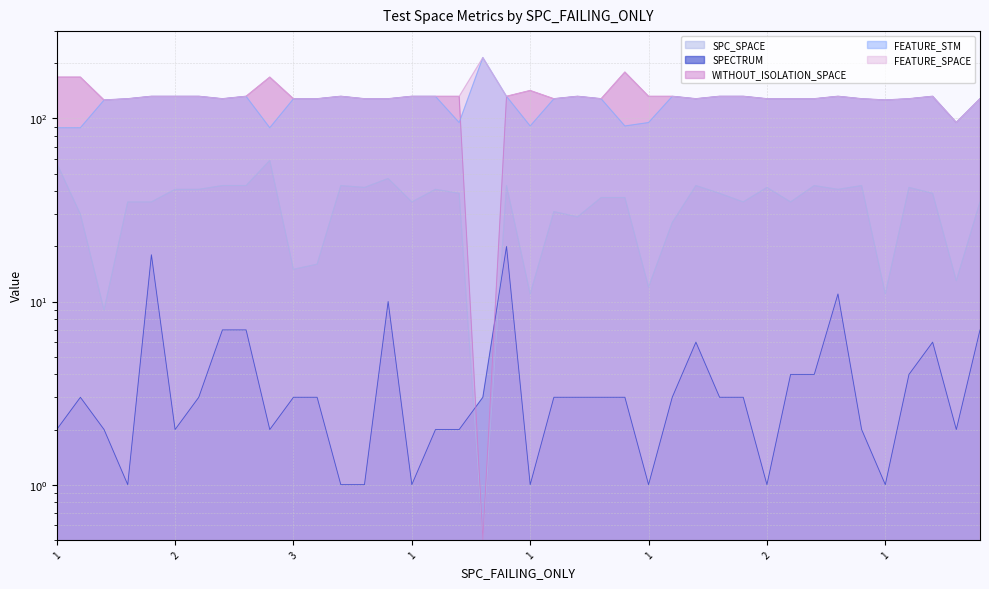

What is the total value across all series at 4?

423.0